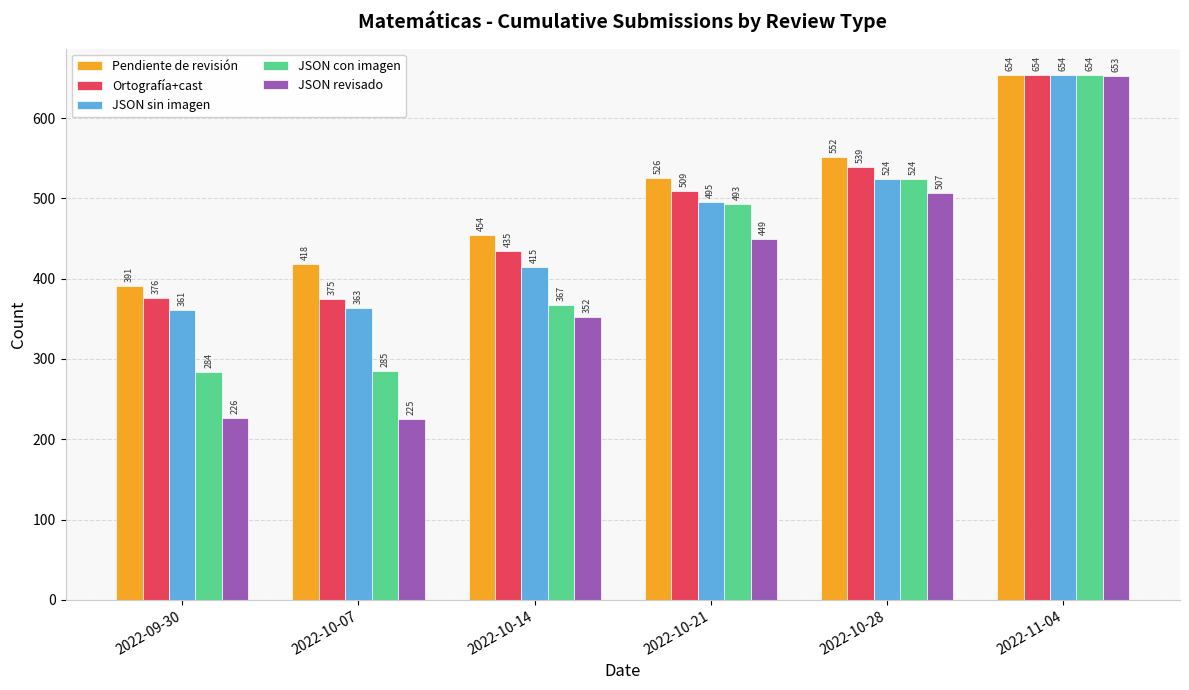

What is the value of the JSON revisado bar at the 2nd from the left?

225